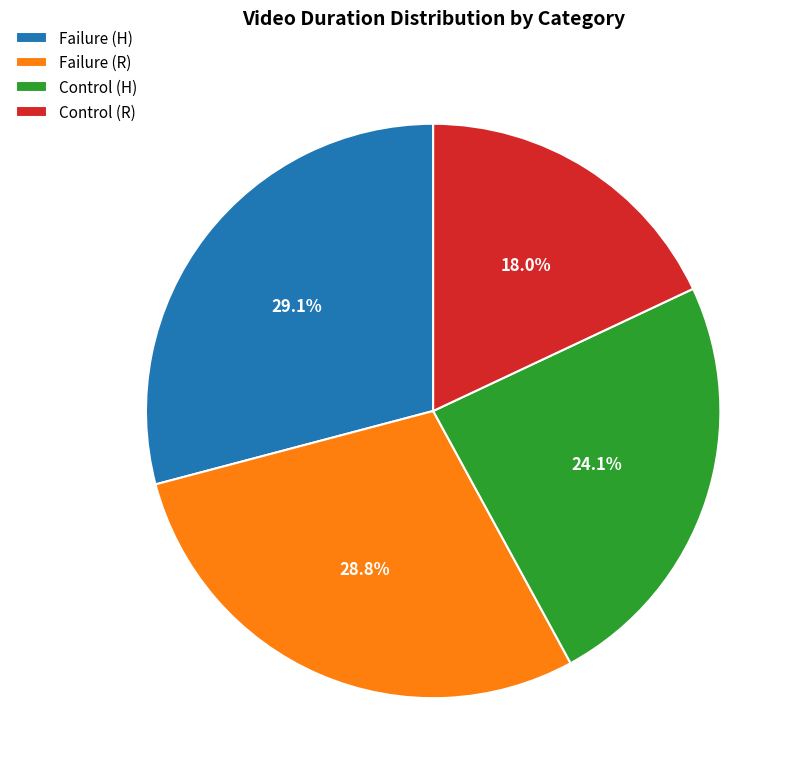

Which category has the smallest portion of the pie?

Control (R)